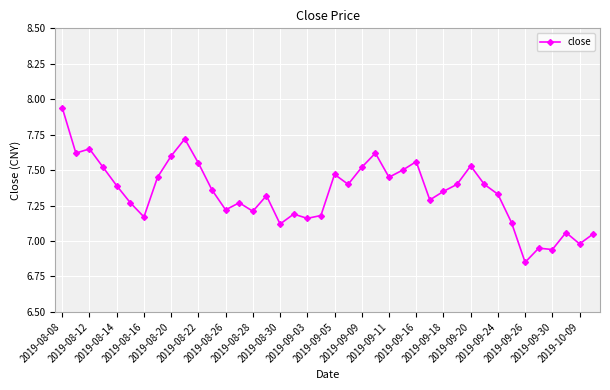

How many series are shown in this chart?

1